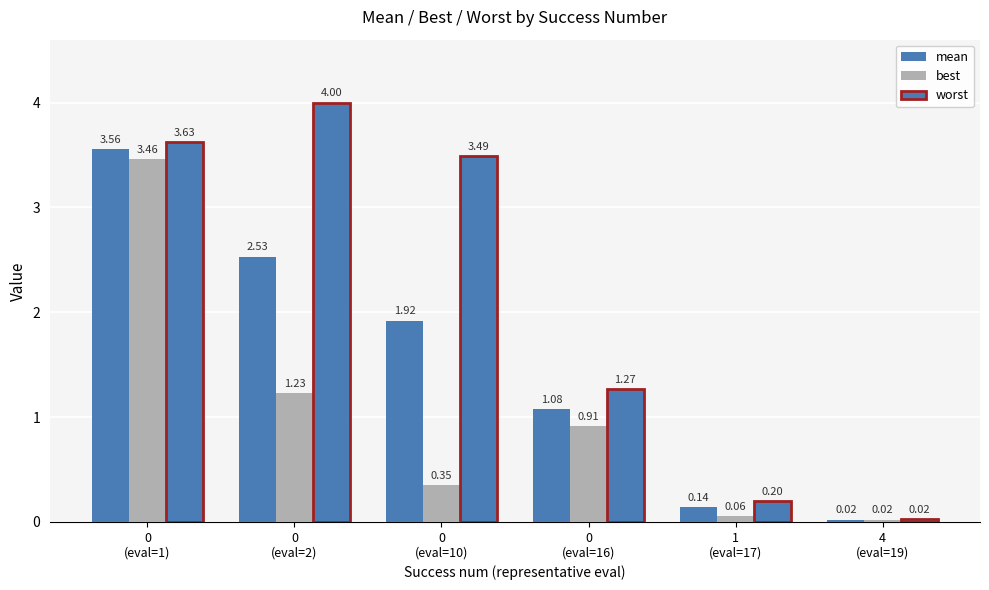

What is the value of the worst bar at the 5th from the left?

0.2